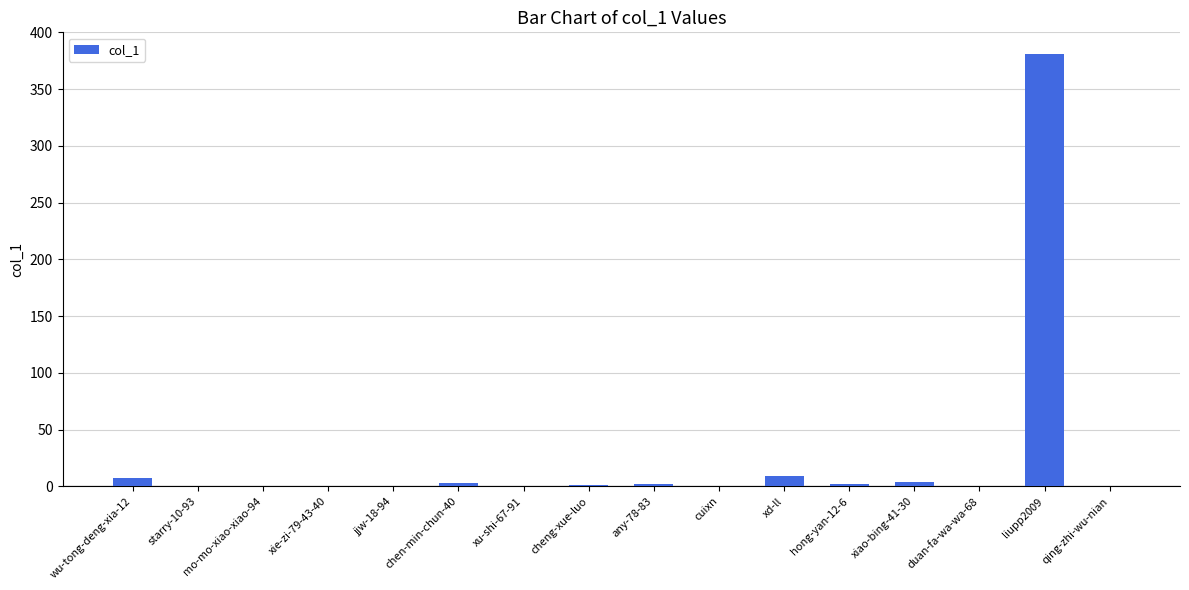

The chart shows a value of 381 at liupp2009. True or false?

True